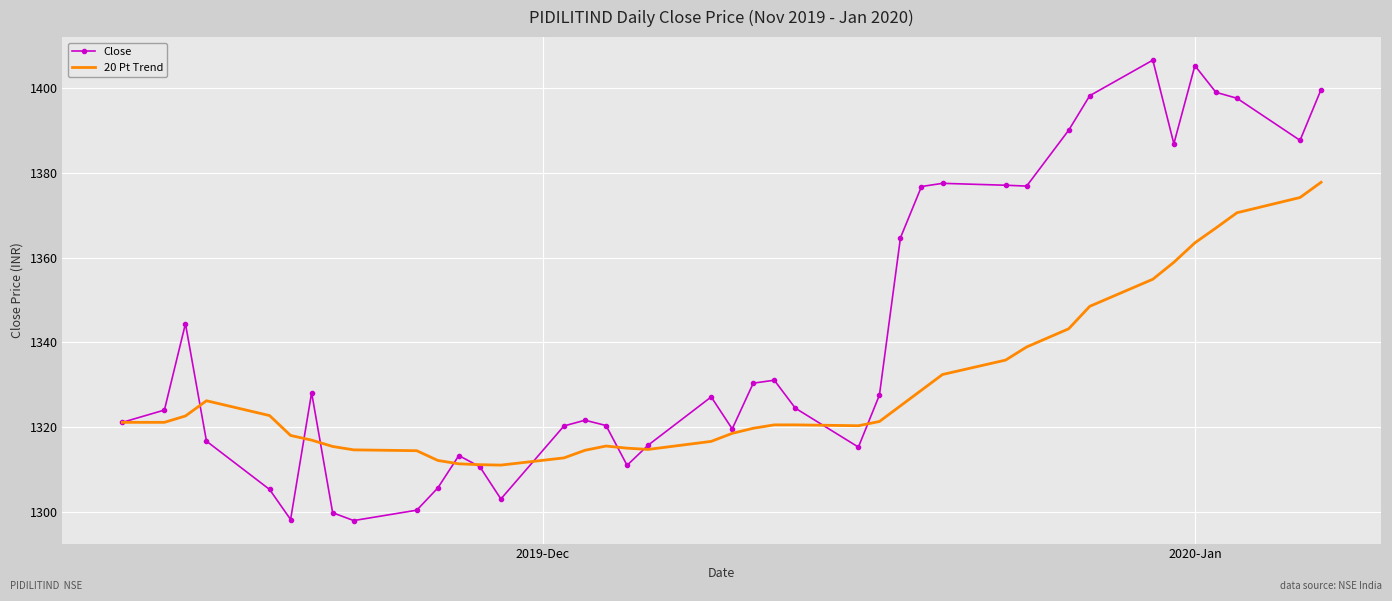

What is the lowest value of the Close series?

1297.9